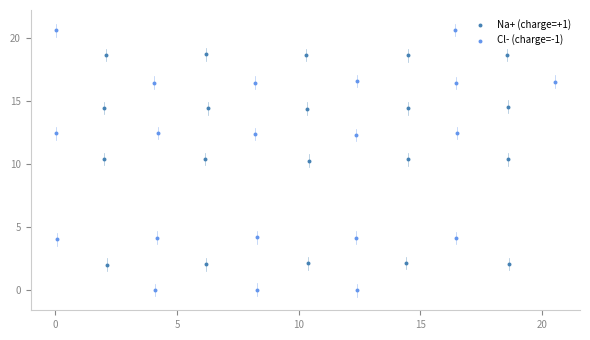

Which series reaches the maximum Y coordinate?

Cl- (charge=-1)